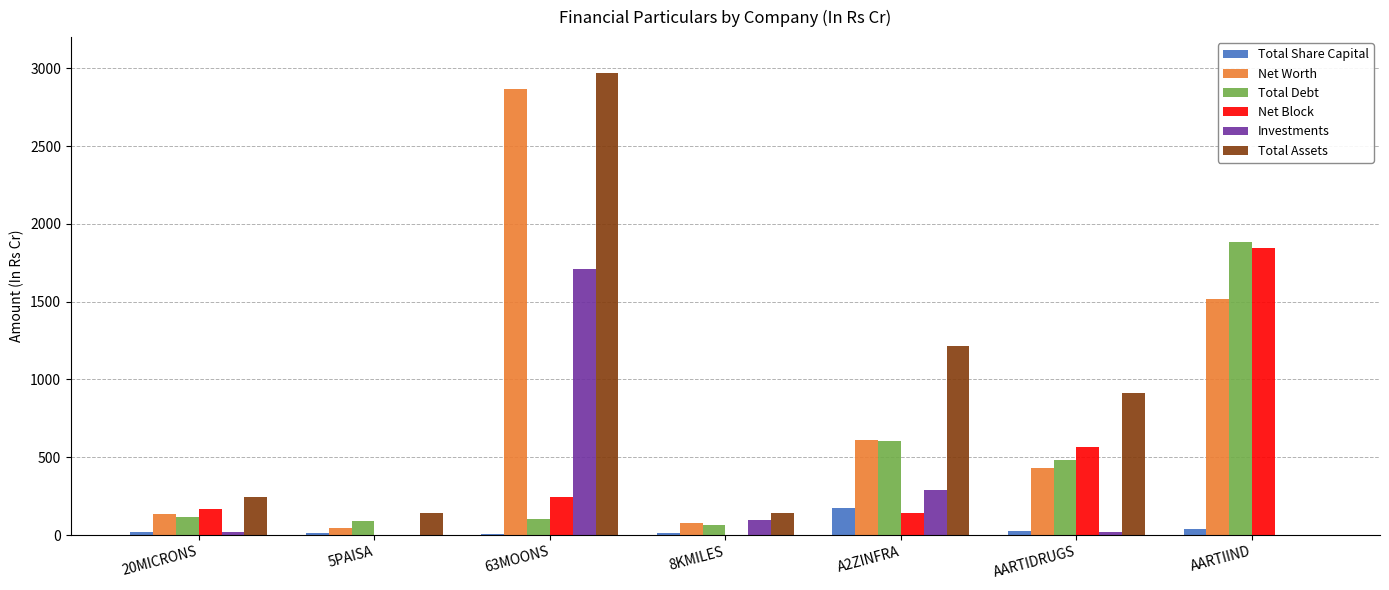

Is the value of Total Debt at AARTIDRUGS greater than the value of Total Share Capital at AARTIIND?

Yes